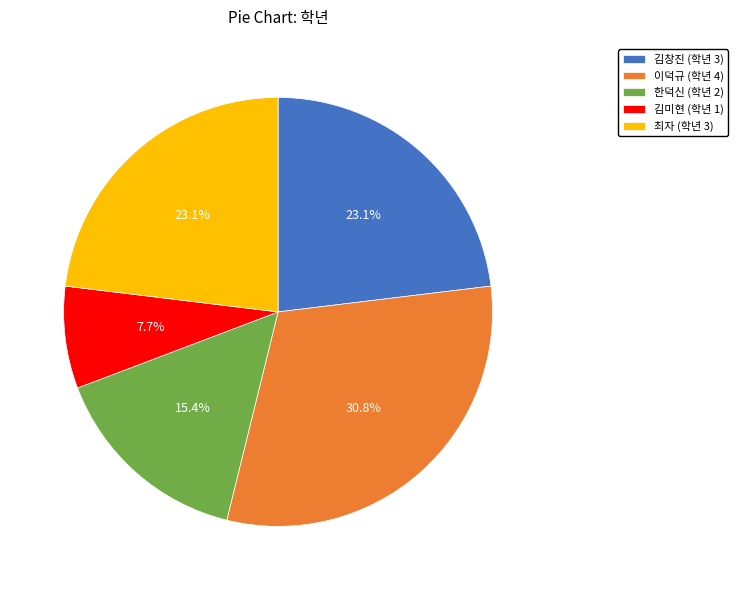

Which has a higher value, 김미현 (학년 1) or 이덕규 (학년 4)?

이덕규 (학년 4)